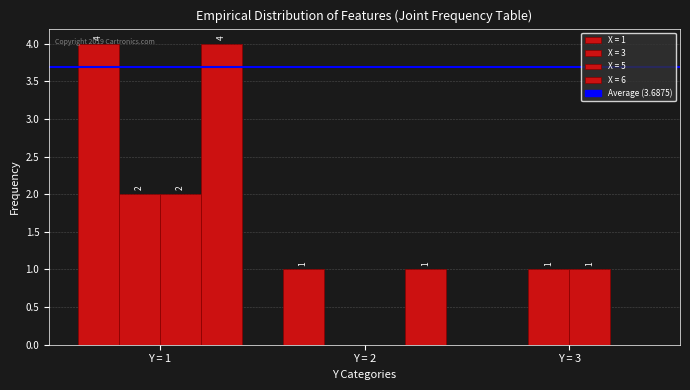

Is it true that X = 6 equals -3 at Y = 3?

False